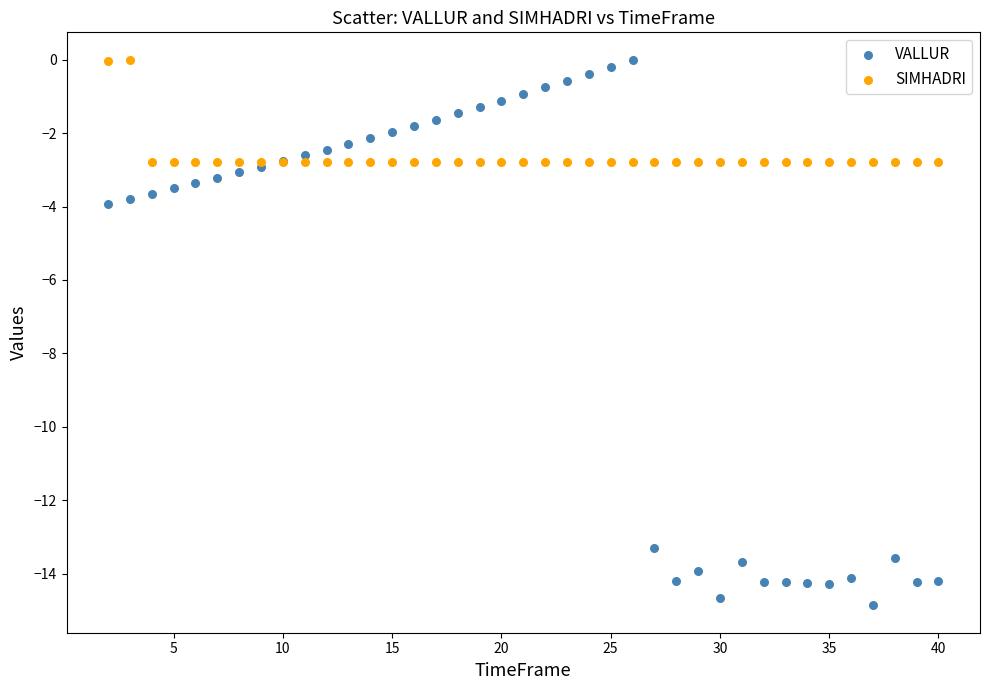

Which series has the widest spread of Y values?

VALLUR